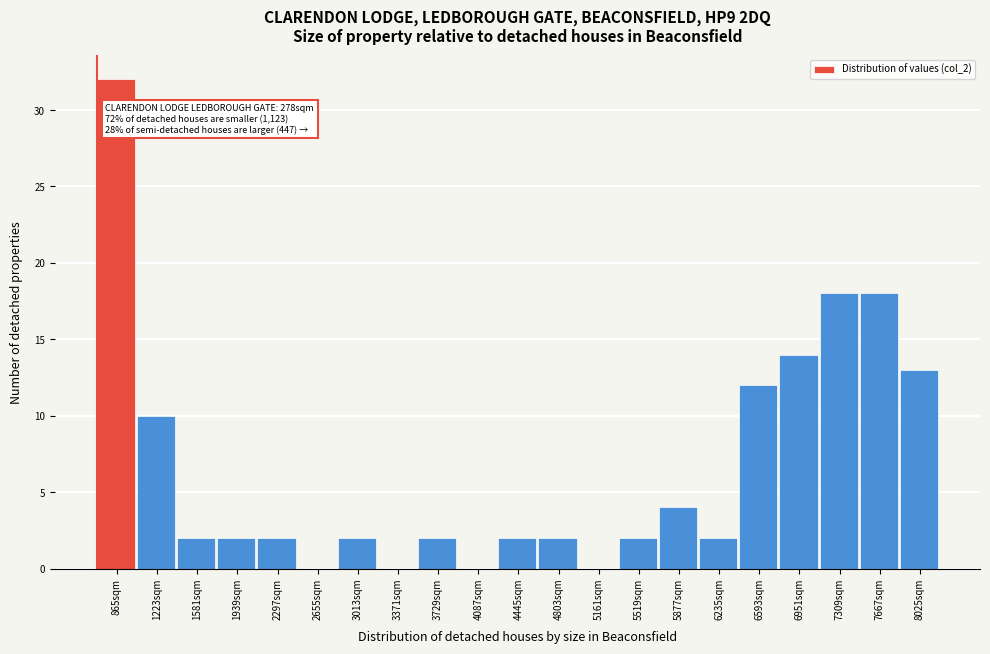

Reading right to left, what are all the values shown in this chart?

8025sqm=13	7667sqm=18	7309sqm=18	6951sqm=14	6593sqm=12	6235sqm=2	5877sqm=4	5519sqm=2	5161sqm=0	4803sqm=2	4445sqm=2	4087sqm=0	3729sqm=2	3371sqm=0	3013sqm=2	2655sqm=0	2297sqm=2	1939sqm=2	1581sqm=2	1223sqm=10	865sqm=32